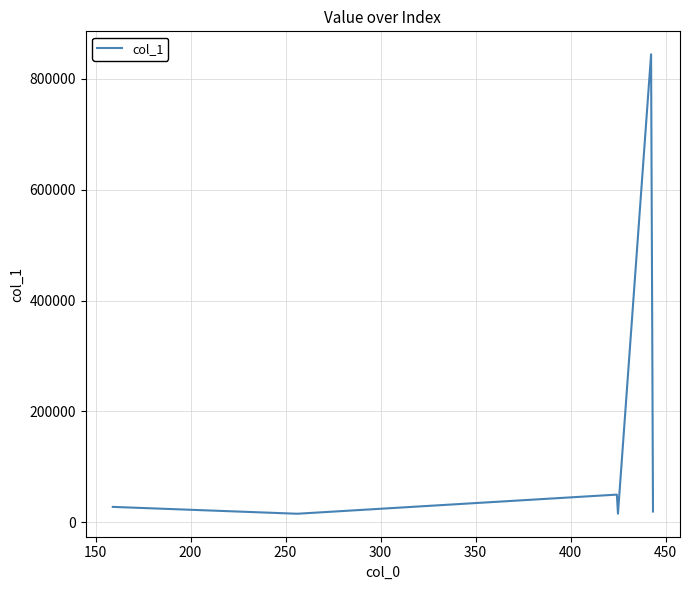

What is the average value?

161858.4